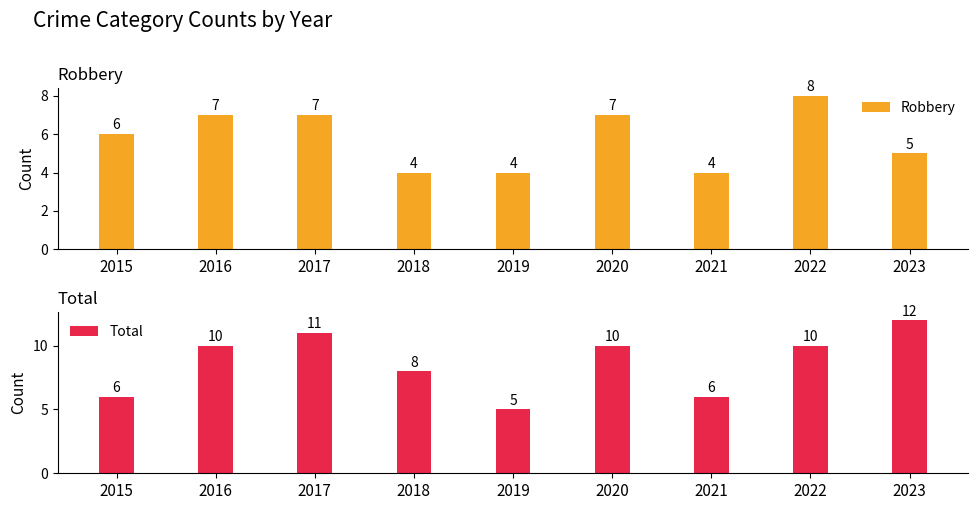

At which label does Total reach its minimum?

2019